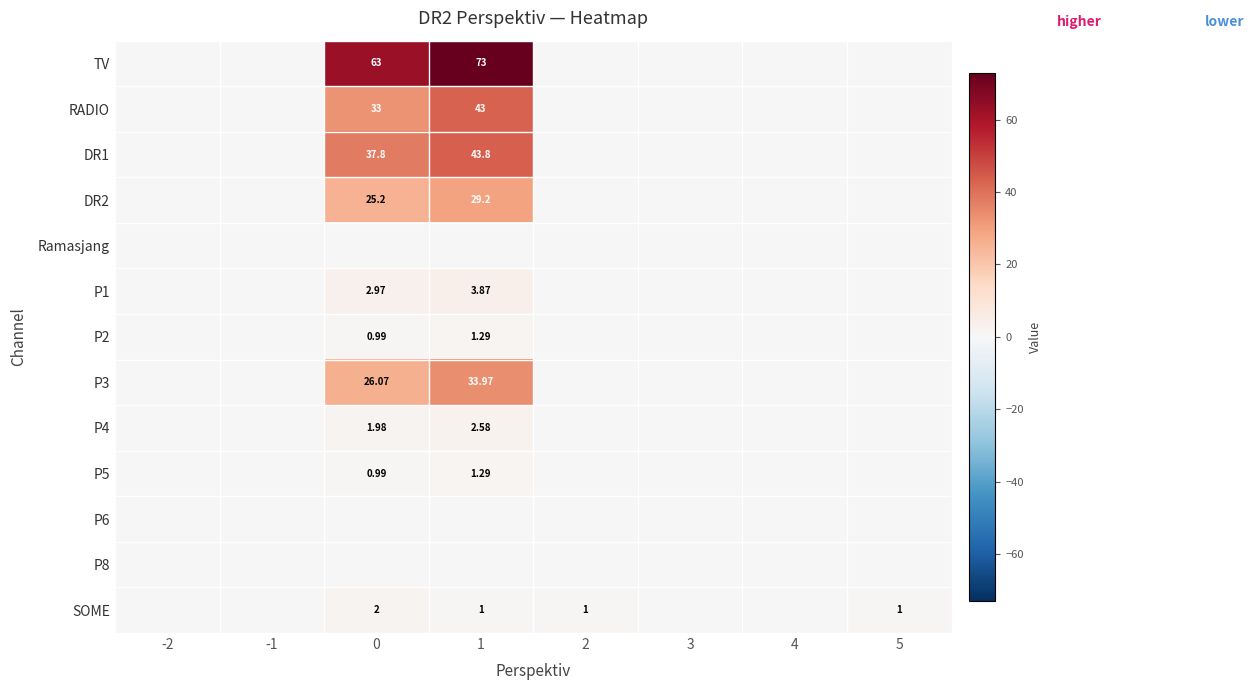

How many data points does each series have?

8